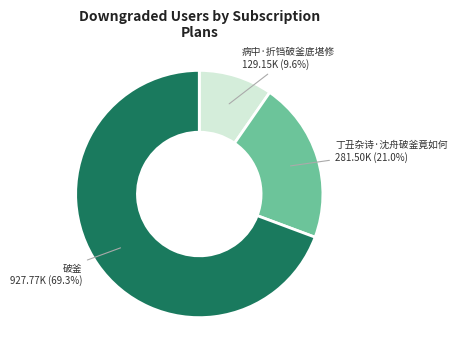

Rank the categories by value from highest to lowest.

破釜, 丁丑杂诗·沈舟破釜竟如何, 病中·折铛破釜底堪修